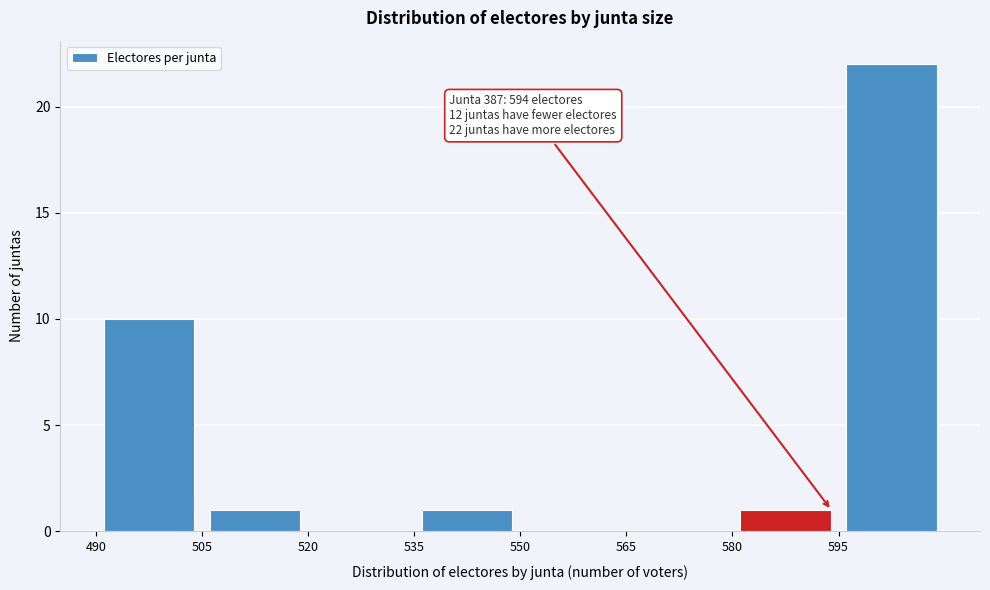

Over which range of the x-axis is the bar tallest?

595 to 610